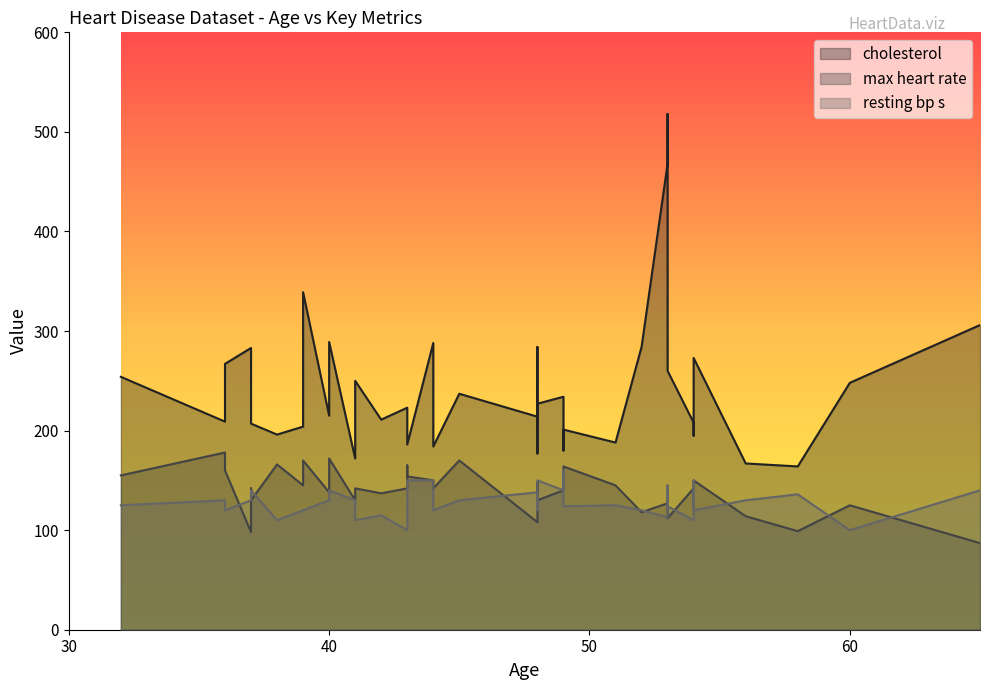

True or false: resting bp s has more than 0 points higher than both neighbors.

True